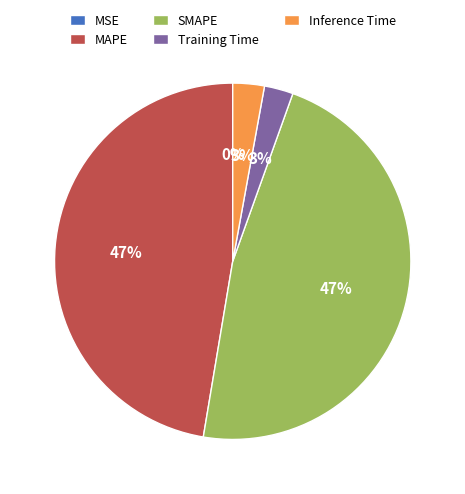

The Inference Time slice represents 10% of the pie. True or false?

False